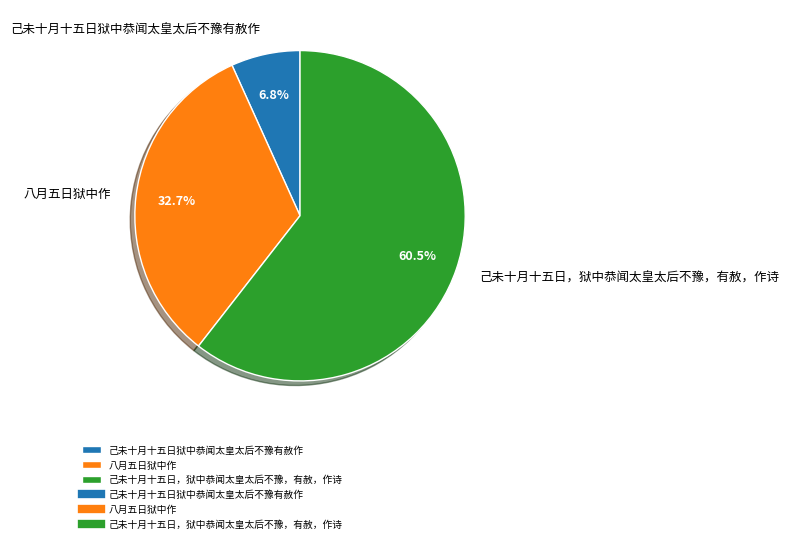

To the nearest percent, what is the difference between the 己未十月十五日，狱中恭闻太皇太后不豫，有赦，作诗 and 己未十月十五日狱中恭闻太皇太后不豫有赦作 slice percentages?

54%